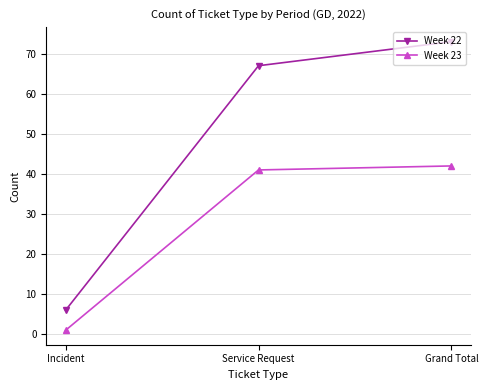

Count the number of categories in the chart.

3